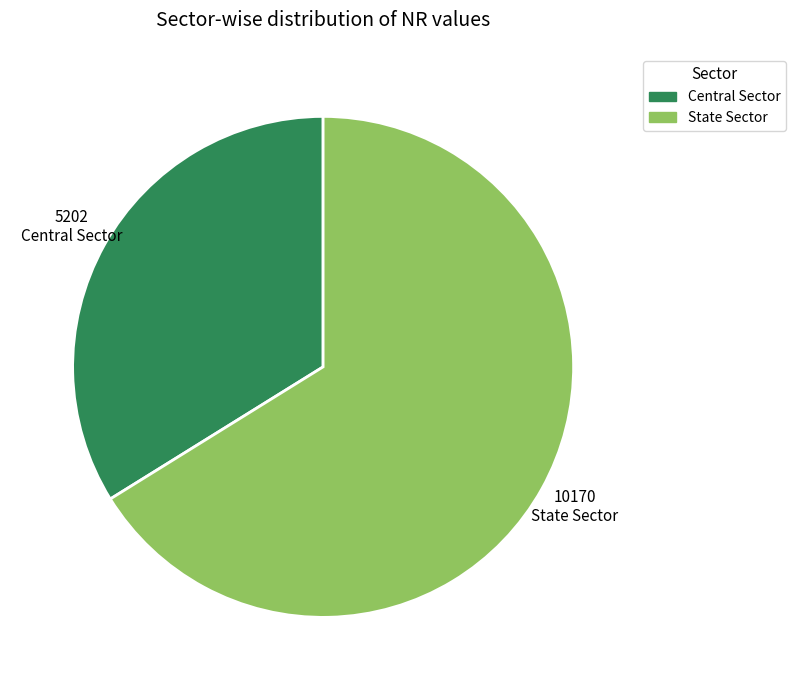

Rank the categories by value from highest to lowest.

State Sector, Central Sector